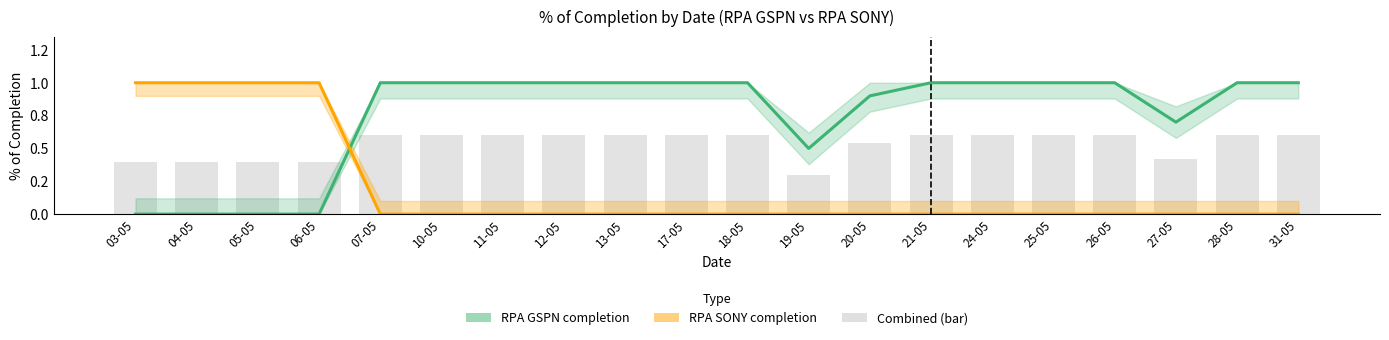

Reading left to right, transcribe all the data shown in this chart.

RPA GSPN completion: 0.0	0.0	0.0	0.0	1.0	1.0	1.0	1.0	1.0	1.0	1.0	0.5	0.9	1.0	1.0	1.0	1.0	0.7	1.0	1.0
RPA SONY completion: 1.0	1.0	1.0	1.0	0.0	0.0	0.0	0.0	0.0	0.0	0.0	0.0	0.0	0.0	0.0	0.0	0.0	0.0	0.0	0.0